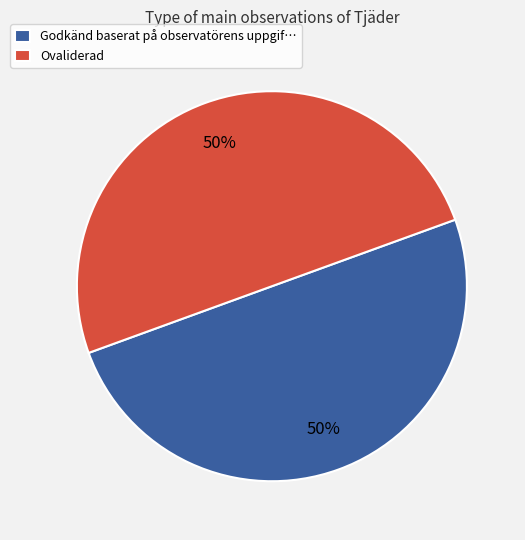

The Godkänd baserat på observatörens uppgif… slice represents 50% of the pie. True or false?

True